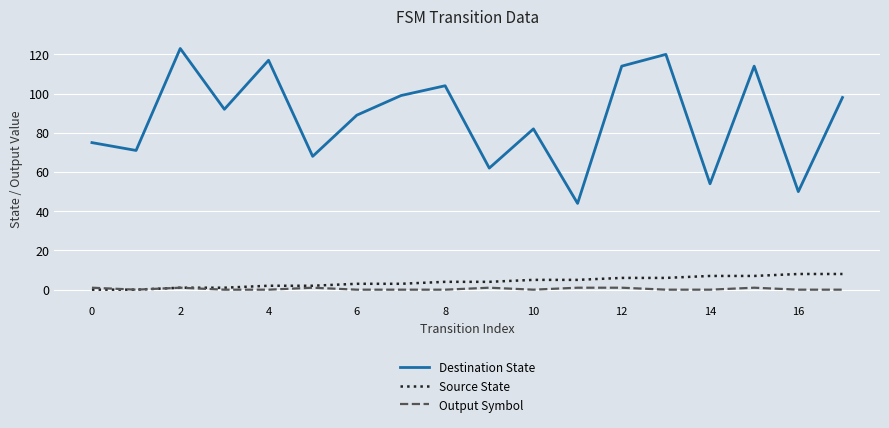

True or false: Destination State has more than 1 points higher than both neighbors.

True